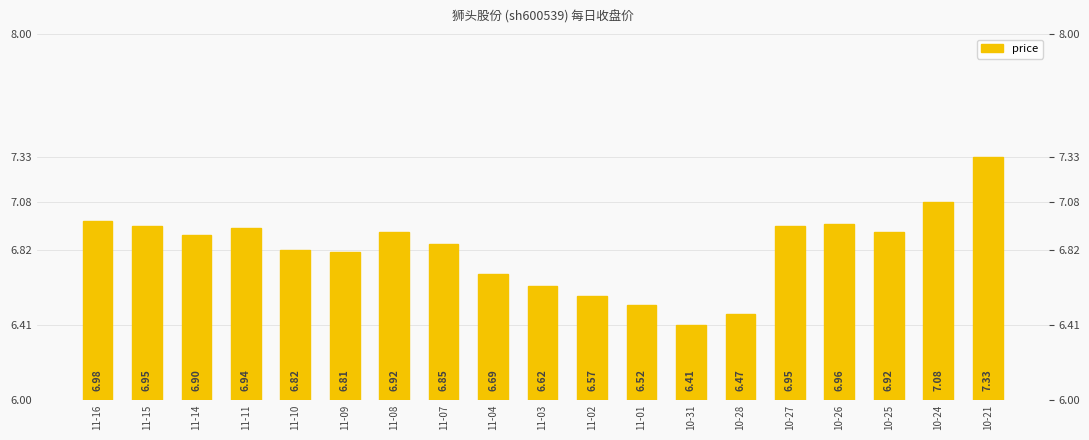

What value does the data have at 10-25?

6.9